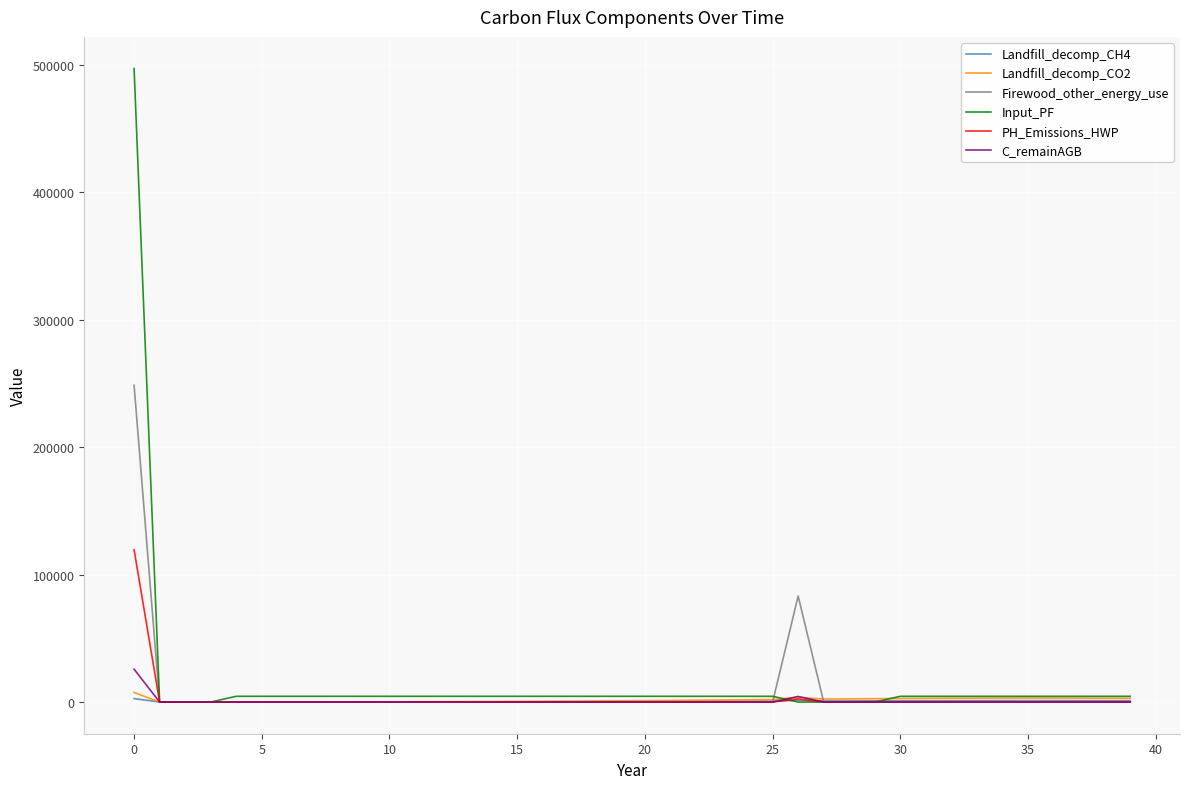

What is the maximum value shown in the chart?

497125.3